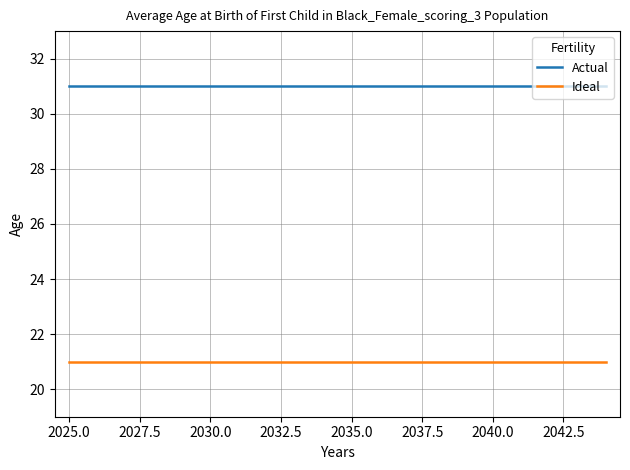

What is the maximum value shown in the chart?

31